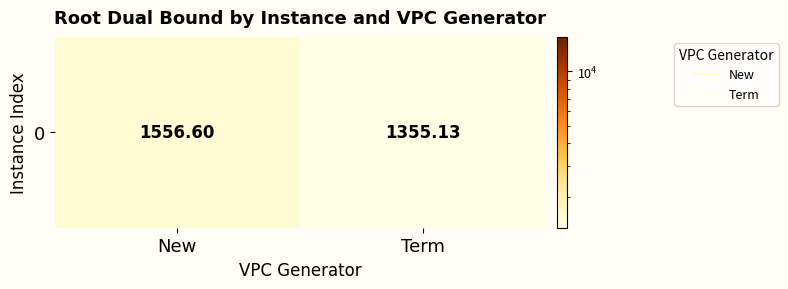

What is the maximum value shown in the chart?

1556.6